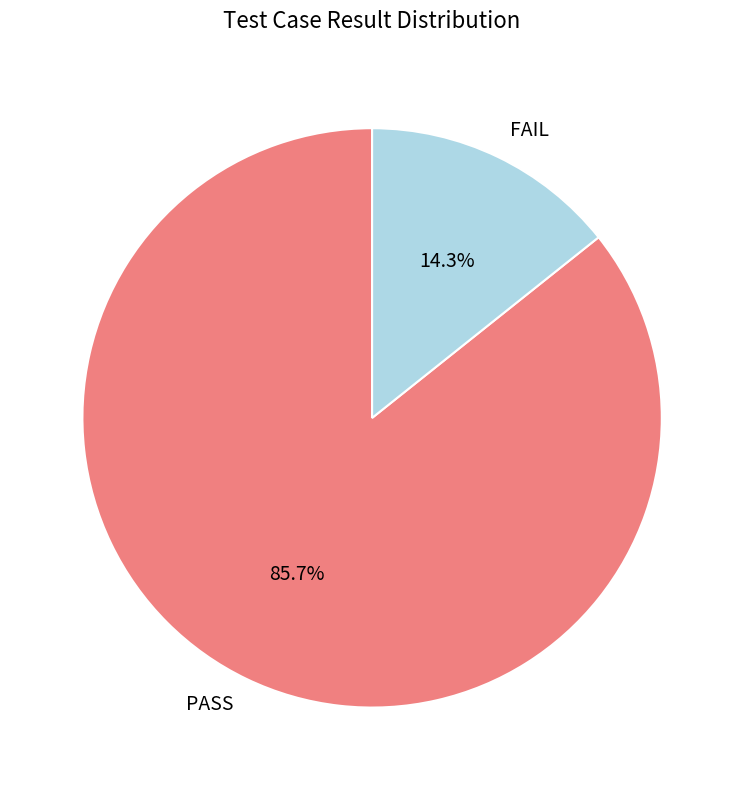

What is the smallest slice in the pie chart?

FAIL